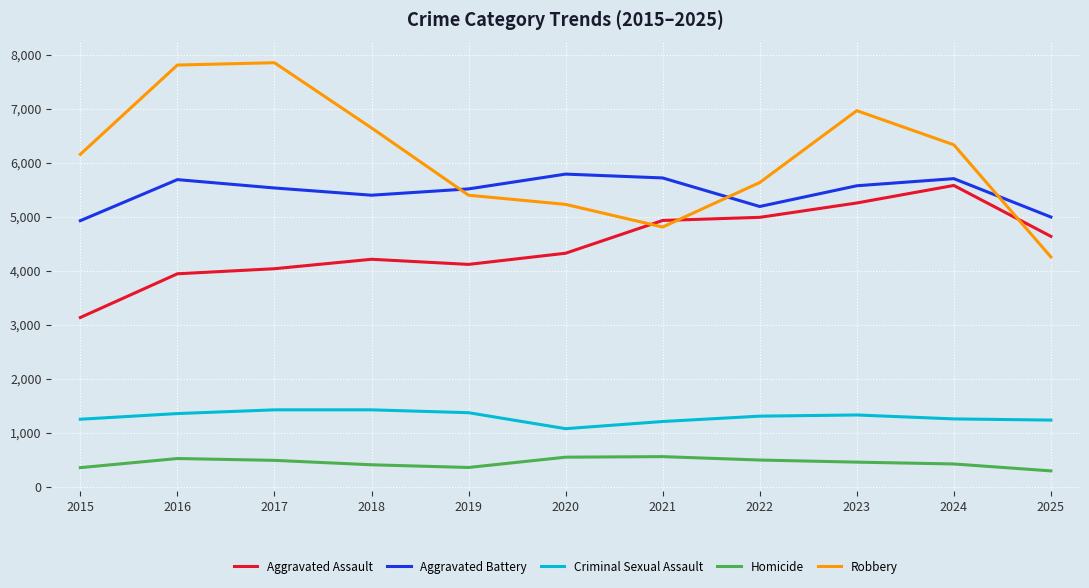

What is the difference between the Robbery values at 2022 and 2021?

825